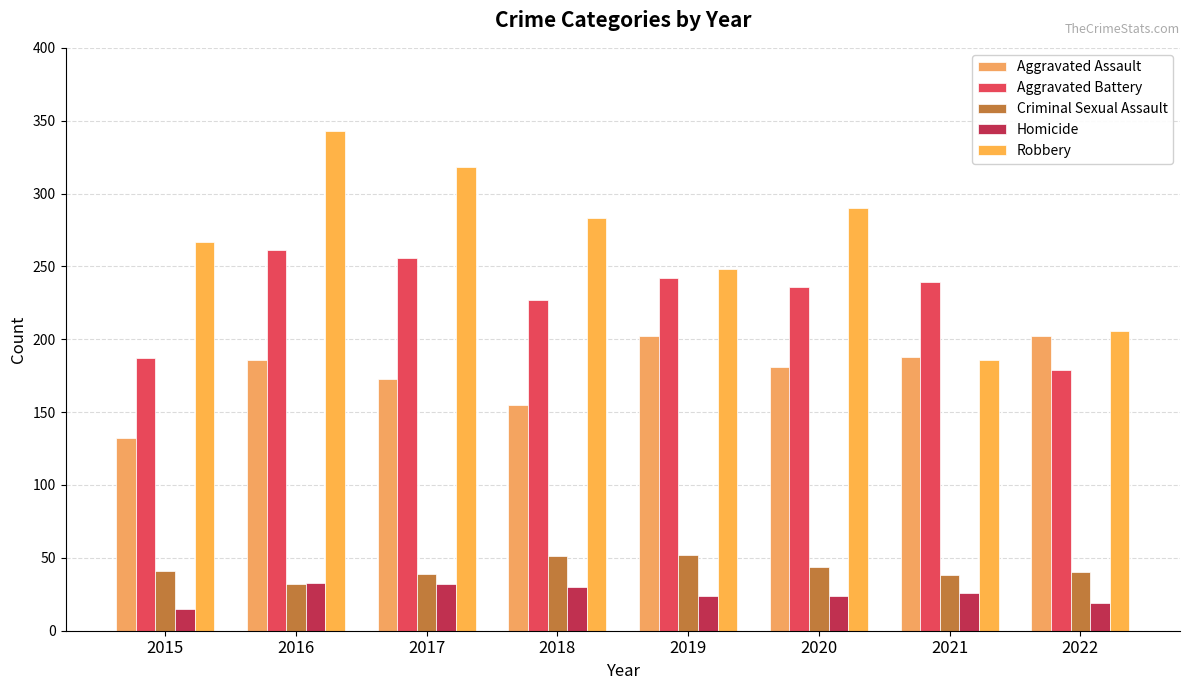

At how many categories does at least one series exceed 218?

7